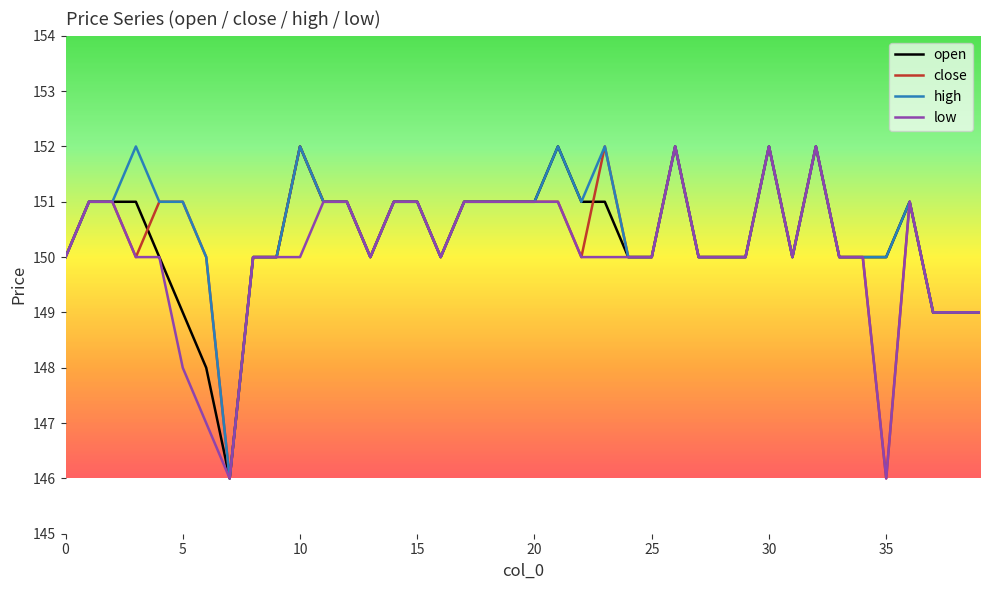

Count the low values in the range 150 to 151.

30